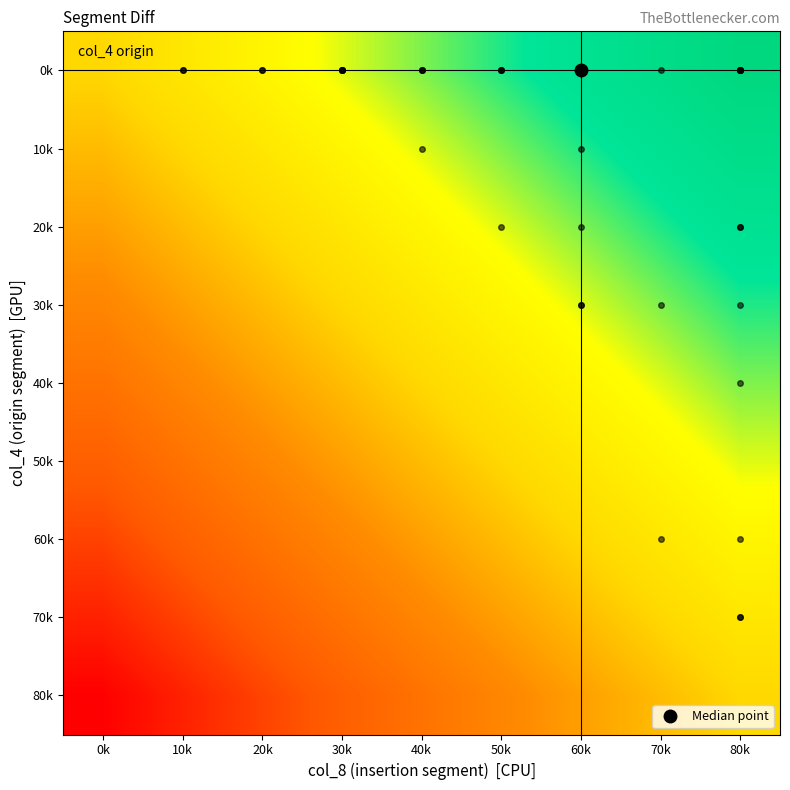

What is the total value across all series at 50k?

5.1